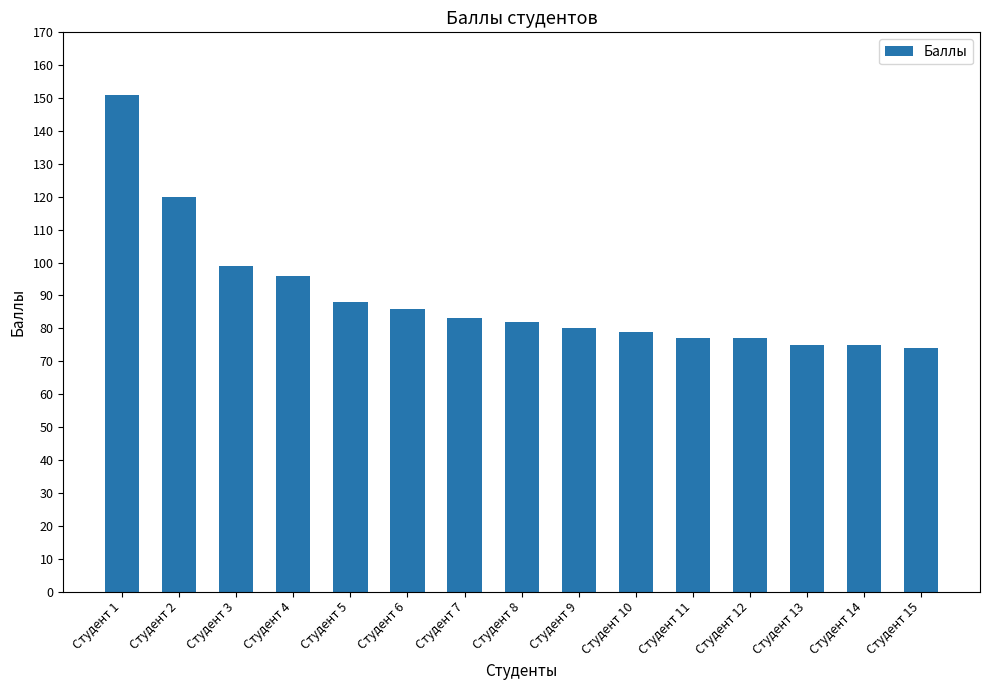

Is it true that the value at Студент 13 is 104?

False